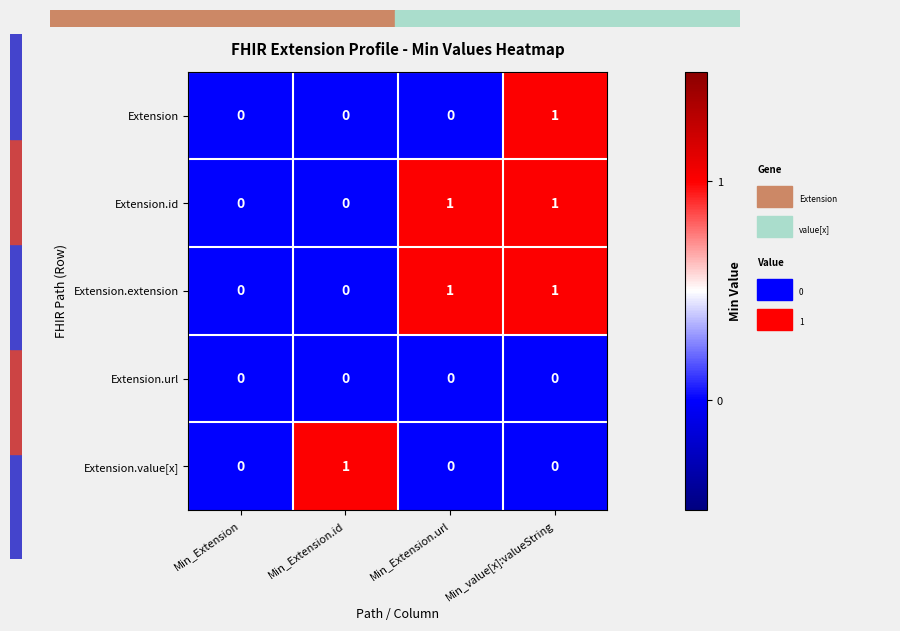

The value of Extension.extension at Min_Extension.id is 1. True or false?

False